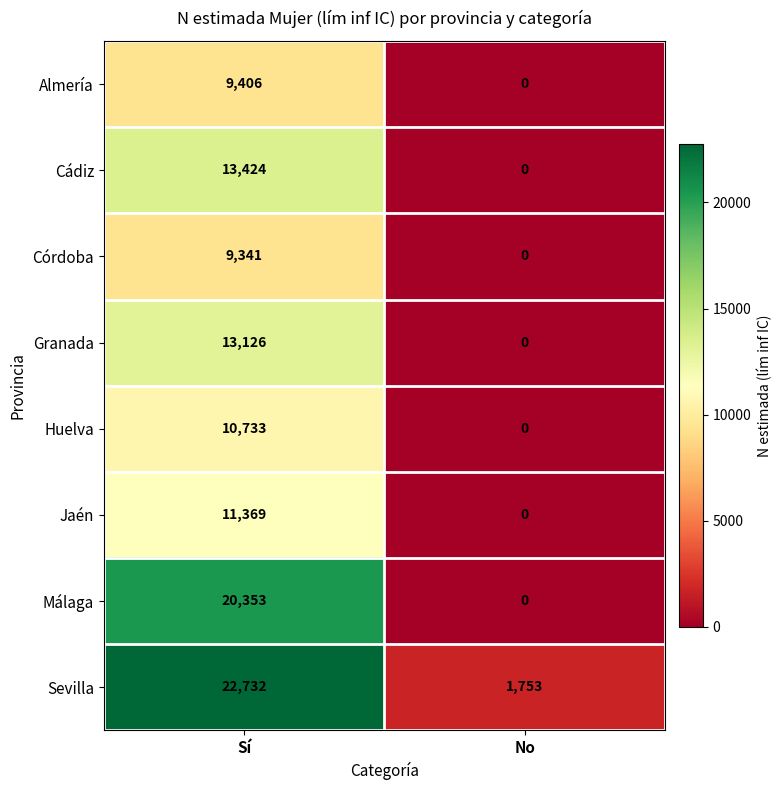

List the series in order of their peak value, highest first.

Sevilla, Málaga, Cádiz, Granada, Jaén, Huelva, Almería, Córdoba